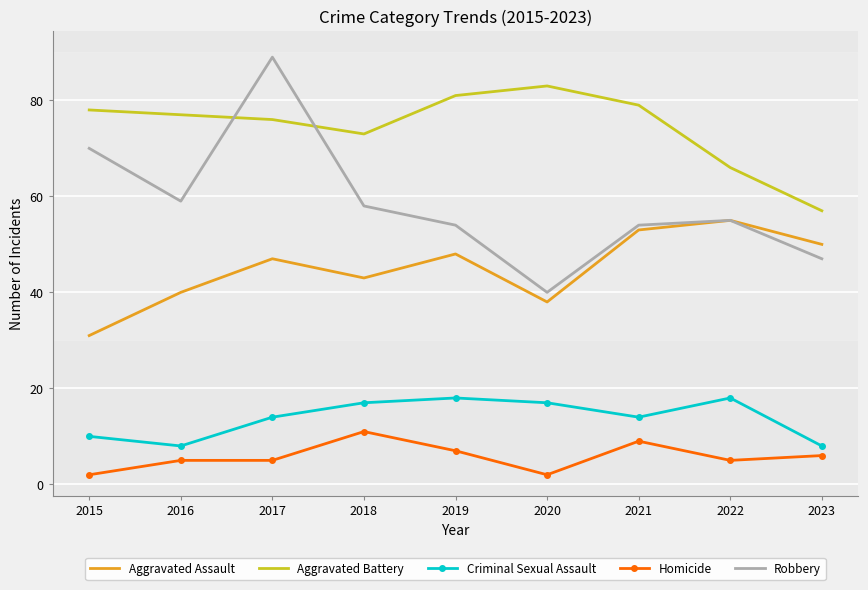

Which category has the highest value across all series?

2017